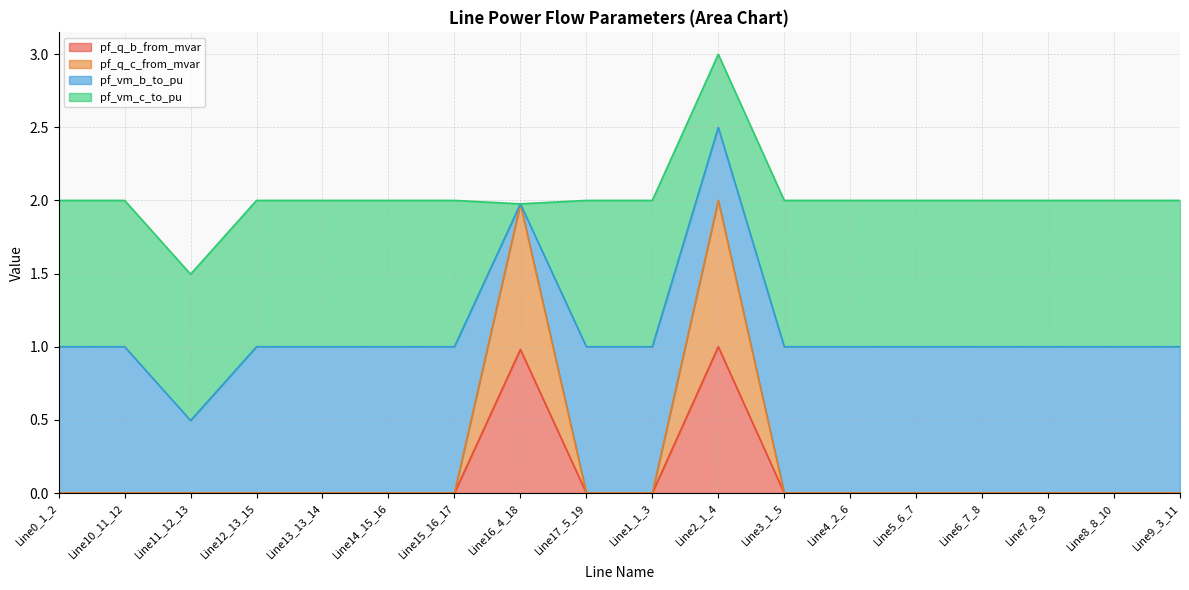

At which category is the sum across all series the highest?

Line2_1_4